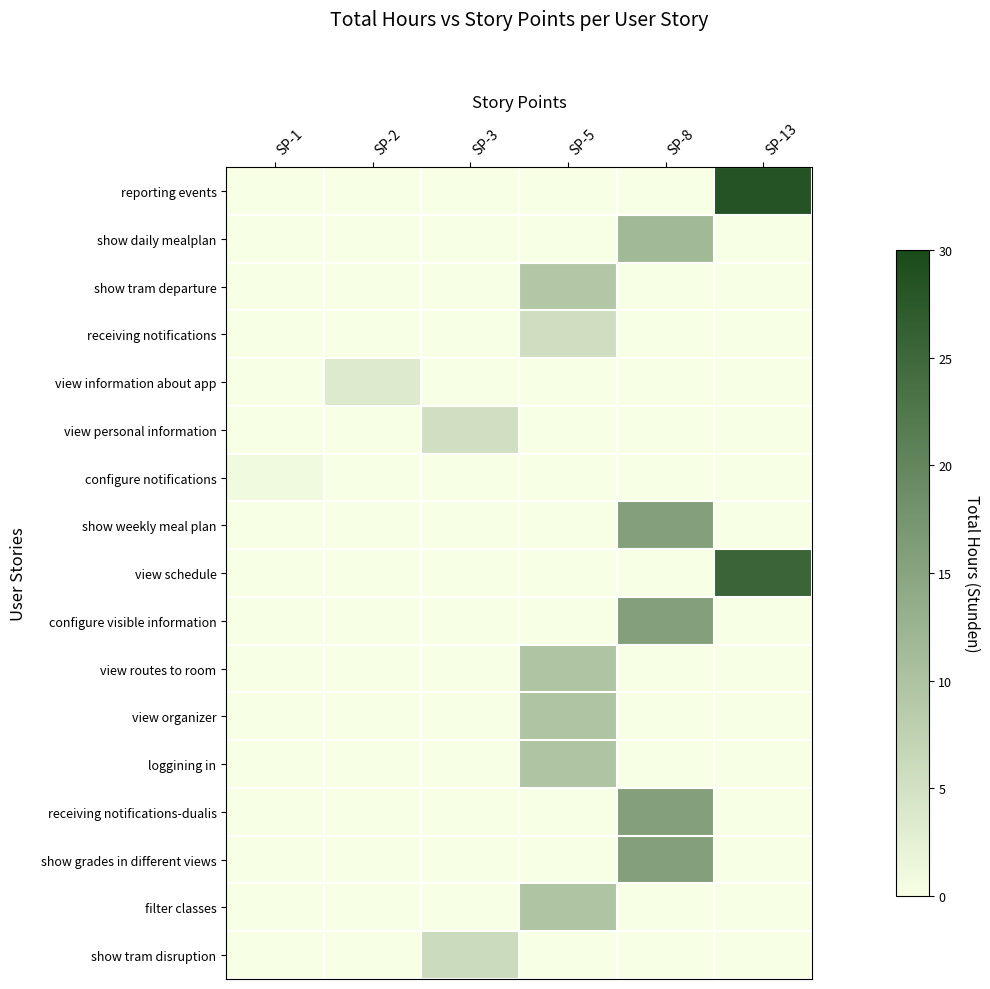

Reading left to right, transcribe all the data shown in this chart.

reporting events: SP-1=0.0	SP-2=0.0	SP-3=0.0	SP-5=0.0	SP-8=0.0	SP-13=28.3
show daily mealplan: SP-1=0.0	SP-2=0.0	SP-3=0.0	SP-5=0.0	SP-8=11.5	SP-13=0.0
show tram departure: SP-1=0.0	SP-2=0.0	SP-3=0.0	SP-5=9.2	SP-8=0.0	SP-13=0.0
receiving notifications: SP-1=0.0	SP-2=0.0	SP-3=0.0	SP-5=5.5	SP-8=0.0	SP-13=0.0
view information about app: SP-1=0.0	SP-2=3.5	SP-3=0.0	SP-5=0.0	SP-8=0.0	SP-13=0.0
view personal information: SP-1=0.0	SP-2=0.0	SP-3=5.3	SP-5=0.0	SP-8=0.0	SP-13=0.0
configure notifications: SP-1=0.9	SP-2=0.0	SP-3=0.0	SP-5=0.0	SP-8=0.0	SP-13=0.0
show weekly meal plan: SP-1=0.0	SP-2=0.0	SP-3=0.0	SP-5=0.0	SP-8=15.6	SP-13=0.0
view schedule: SP-1=0.0	SP-2=0.0	SP-3=0.0	SP-5=0.0	SP-8=0.0	SP-13=25.4
configure visible information: SP-1=0.0	SP-2=0.0	SP-3=0.0	SP-5=0.0	SP-8=15.6	SP-13=0.0
view routes to room: SP-1=0.0	SP-2=0.0	SP-3=0.0	SP-5=9.8	SP-8=0.0	SP-13=0.0
view organizer: SP-1=0.0	SP-2=0.0	SP-3=0.0	SP-5=9.8	SP-8=0.0	SP-13=0.0
loggining in: SP-1=0.0	SP-2=0.0	SP-3=0.0	SP-5=9.8	SP-8=0.0	SP-13=0.0
receiving notifications-dualis: SP-1=0.0	SP-2=0.0	SP-3=0.0	SP-5=0.0	SP-8=15.6	SP-13=0.0
show grades in different views: SP-1=0.0	SP-2=0.0	SP-3=0.0	SP-5=0.0	SP-8=15.6	SP-13=0.0
filter classes: SP-1=0.0	SP-2=0.0	SP-3=0.0	SP-5=9.8	SP-8=0.0	SP-13=0.0
show tram disruption: SP-1=0.0	SP-2=0.0	SP-3=5.9	SP-5=0.0	SP-8=0.0	SP-13=0.0